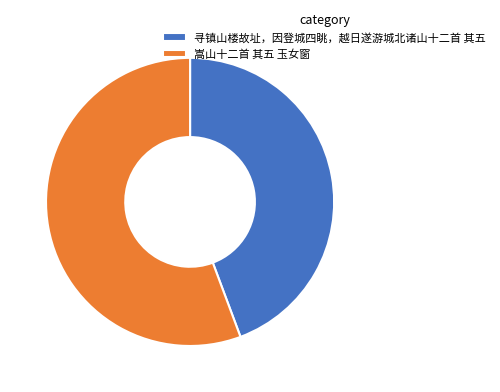

True or false: 嵩山十二首 其五 玉女窗 accounts for 62% of the total.

False